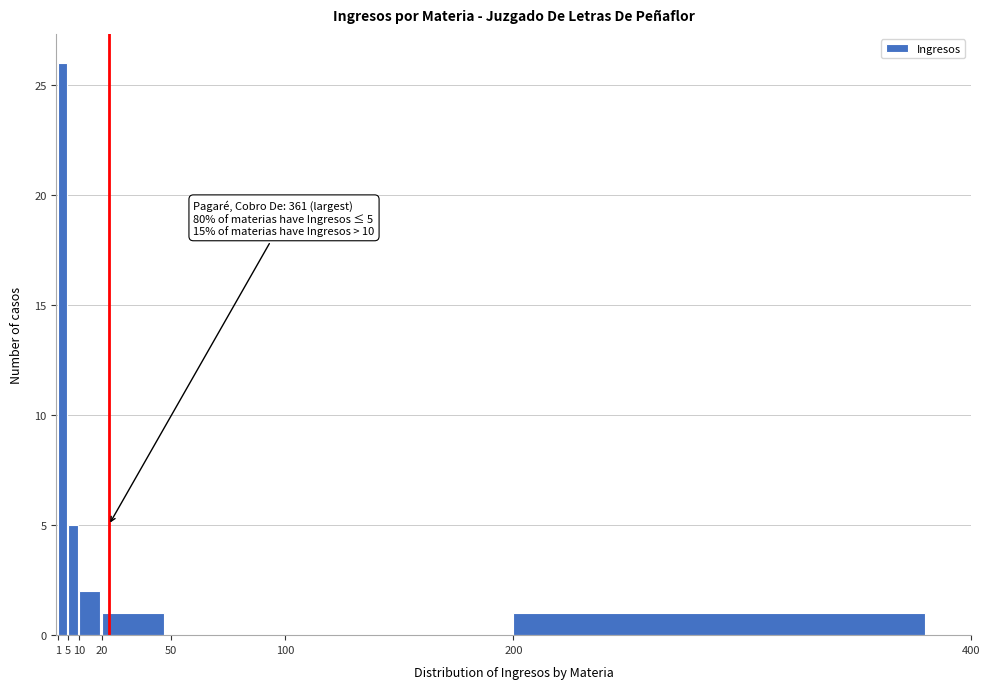

Over which range of the x-axis is the bar tallest?

1 to 5